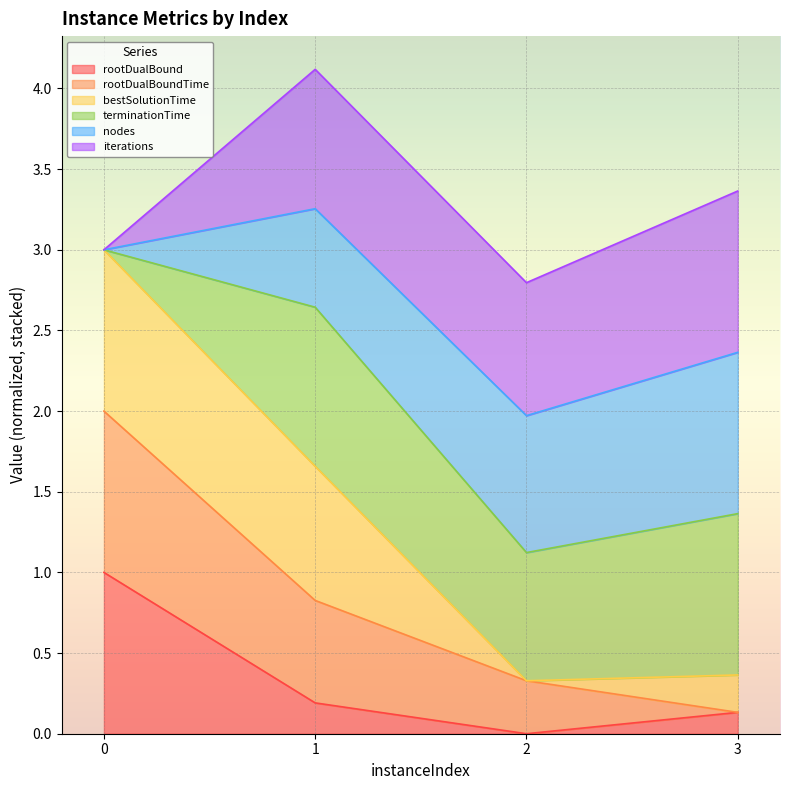

What is the total value across all series at 0?

3.0